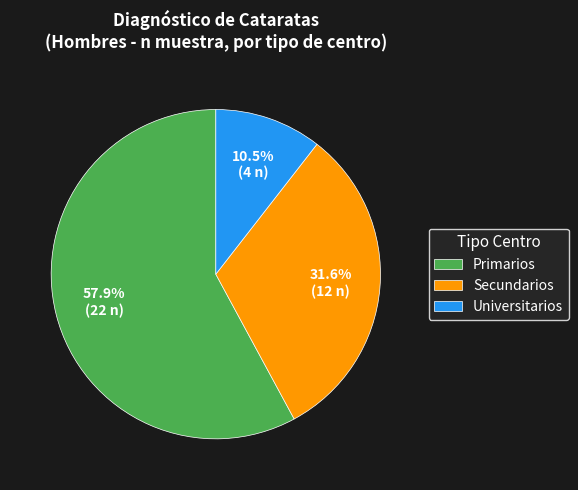

What percentage is NOT represented by Secundarios?

68.4%